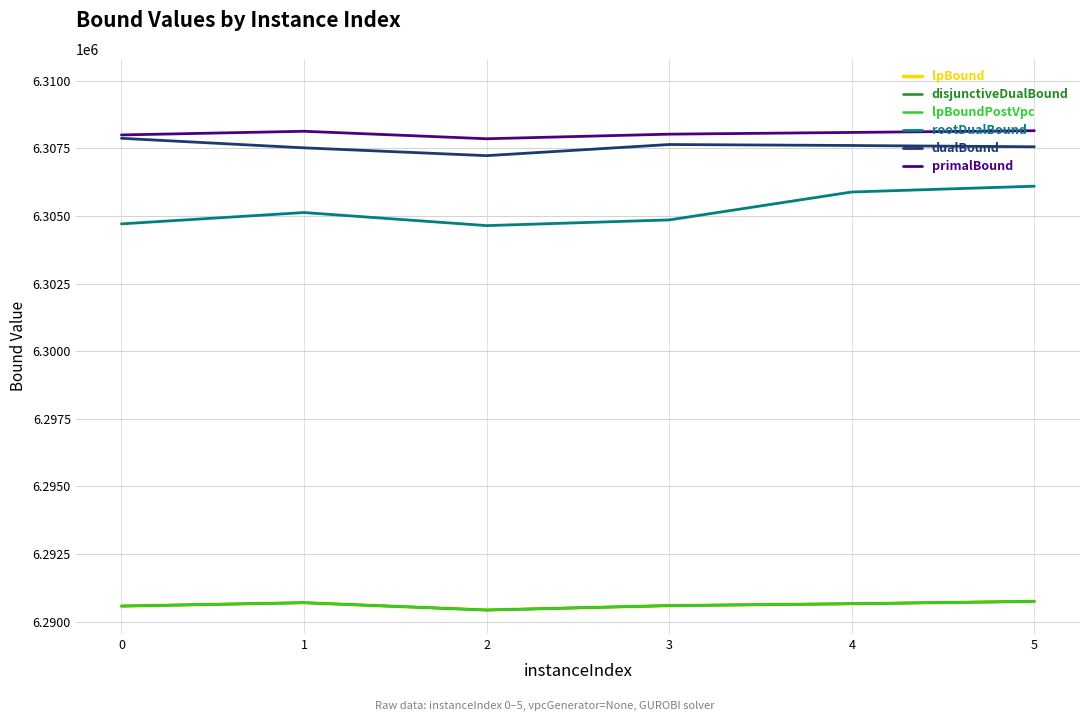

Reading left to right, what are all the values shown in this chart?

lpBound: 6290575.6	6290699.8	6290429.3	6290592.6	6290662.3	6290749.3
disjunctiveDualBound: 6290575.6	6290699.8	6290429.3	6290592.6	6290662.3	6290749.3
lpBoundPostVpc: 6290575.6	6290699.8	6290429.3	6290592.6	6290662.3	6290749.3
rootDualBound: 6304707.7	6305126.8	6304643.4	6304854.2	6305886.4	6306100.4
dualBound: 6307872.0	6307519.1	6307230.5	6307642.0	6307606.1	6307558.7
primalBound: 6307996.0	6308132.0	6307855.0	6308025.0	6308089.0	6308153.0